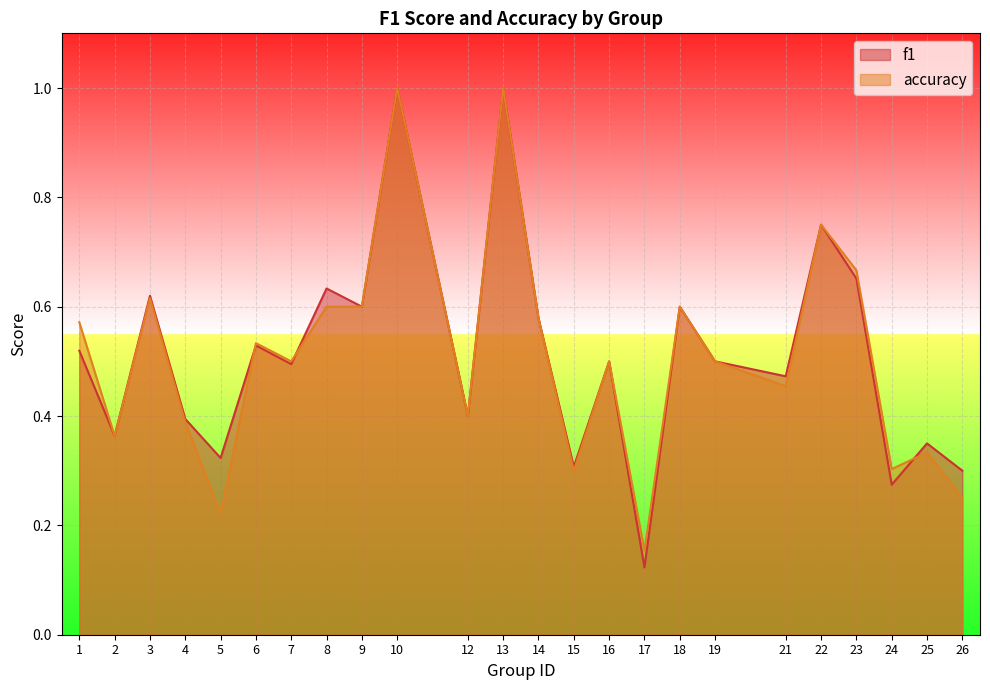

How many intersections are there between f1 and accuracy?

3